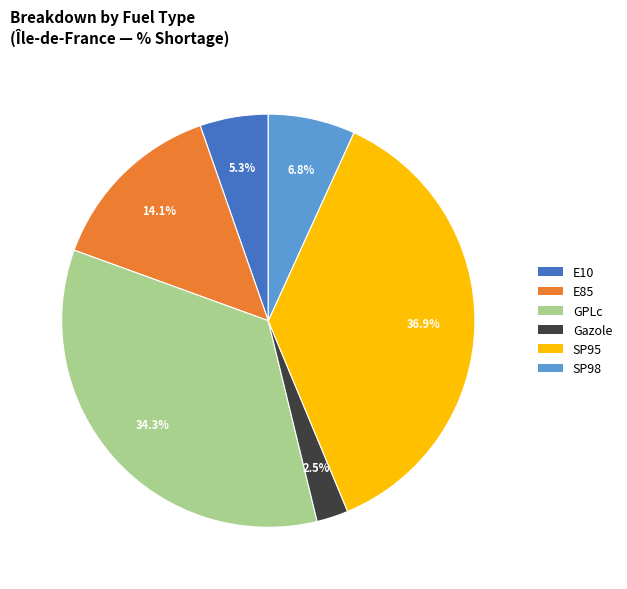

How many segments does this pie chart have?

6